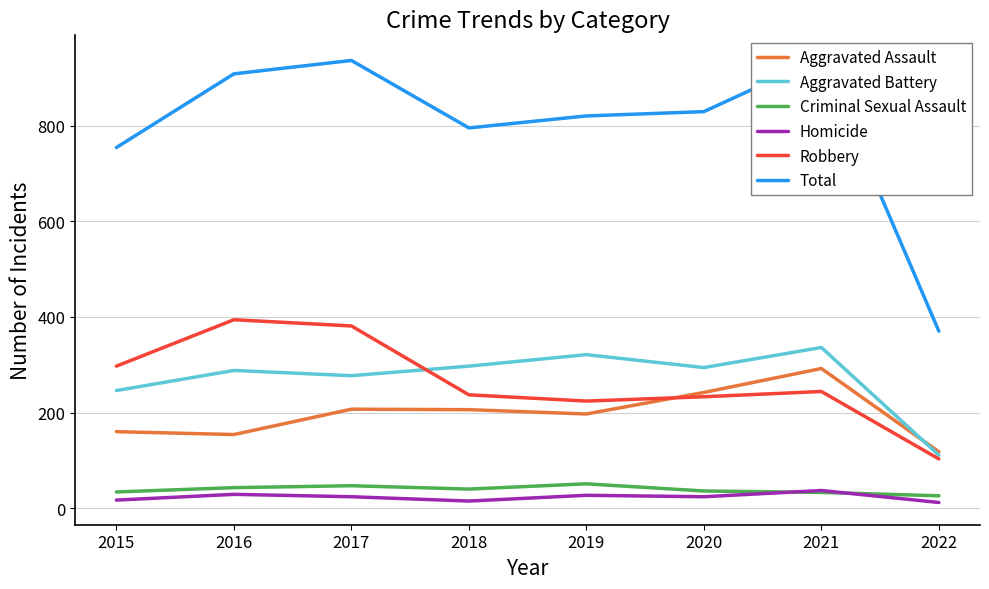

What is the difference between the Aggravated Battery values at 2018 and 2016?

9